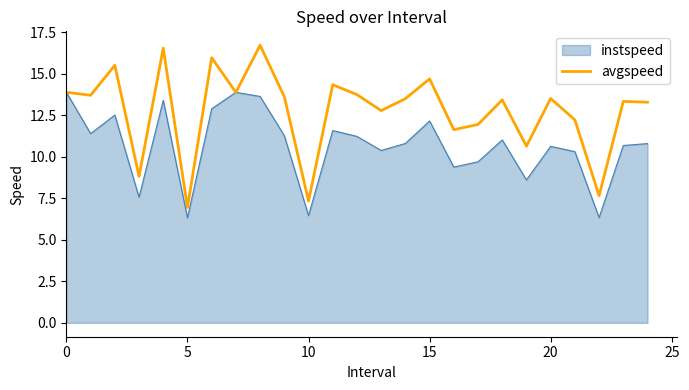

Which series has the widest spread of values?

avgspeed